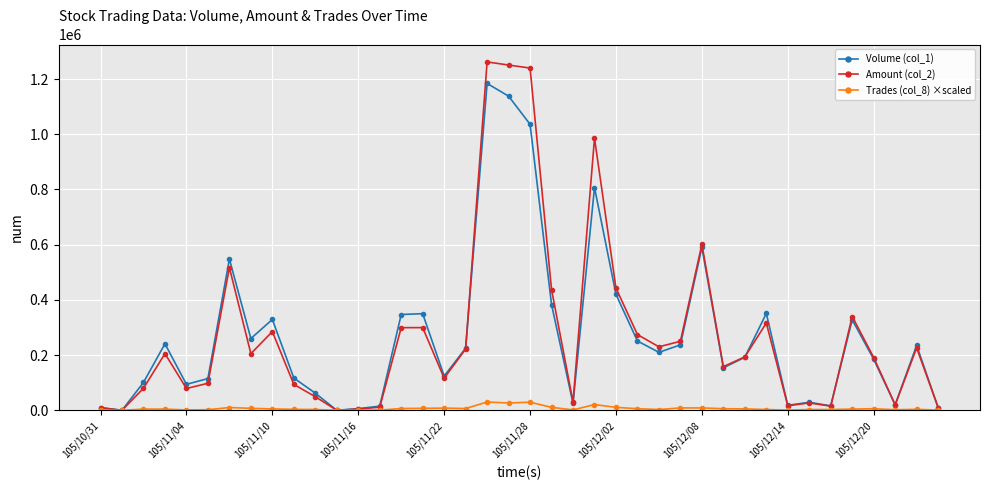

At how many categories does at least one series exceed 1162241?

3